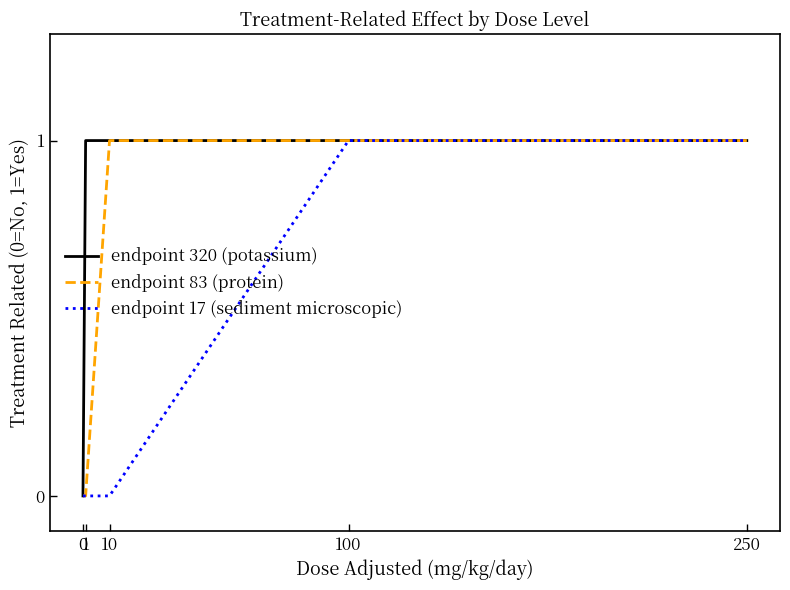

Is this an area chart (filled region under the line)?

No